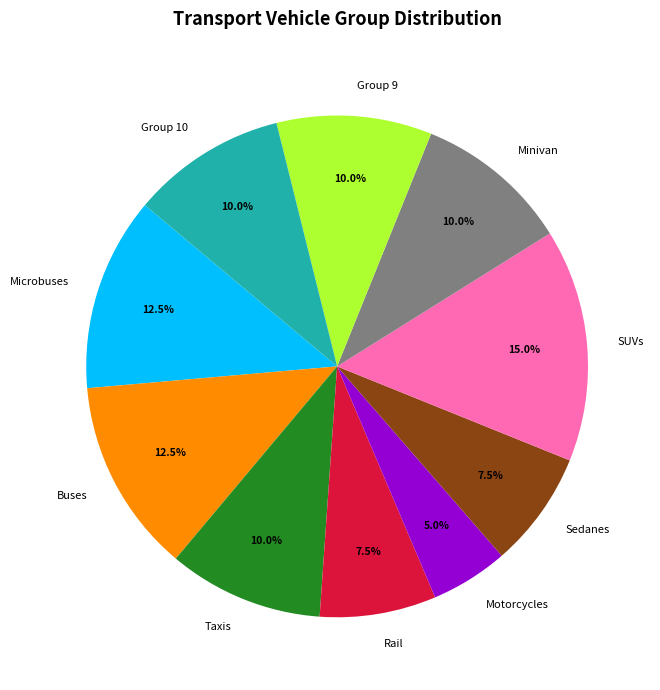

Which has a higher value, Microbuses or Group 10?

Microbuses